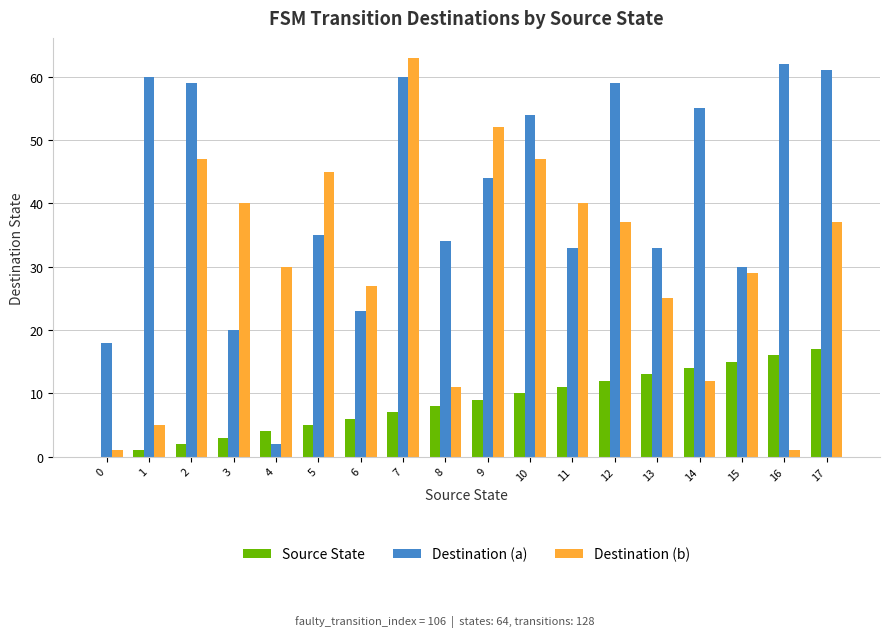

The Destination (a) series shows 2 at 4. True or false?

True